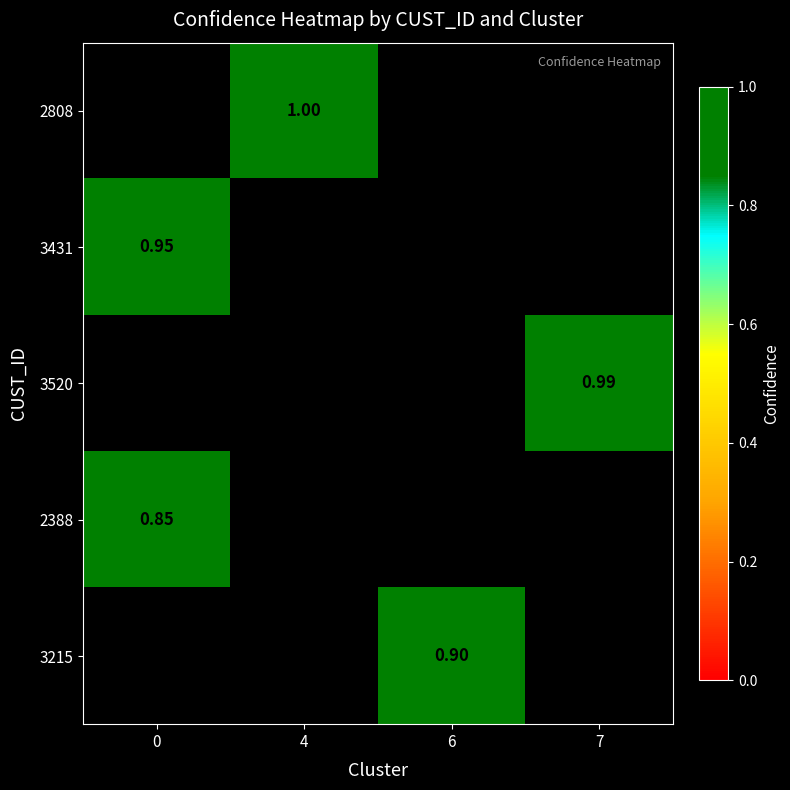

True or false: 3215 has a value of 0.9 at 6.

True